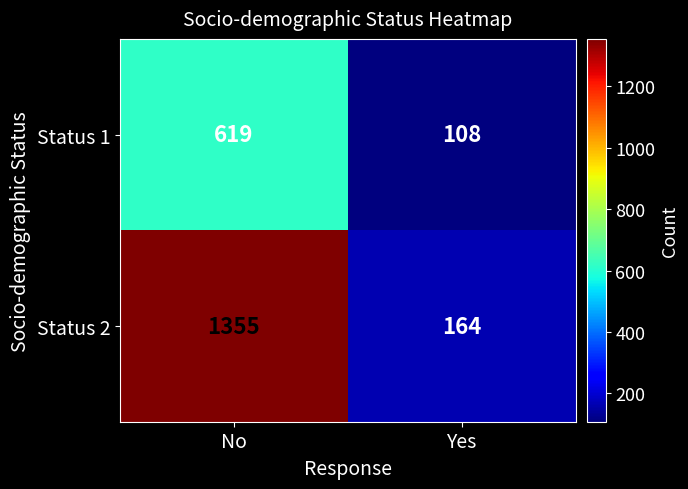

What is the sum of the Status 1 values at Yes and No?

727